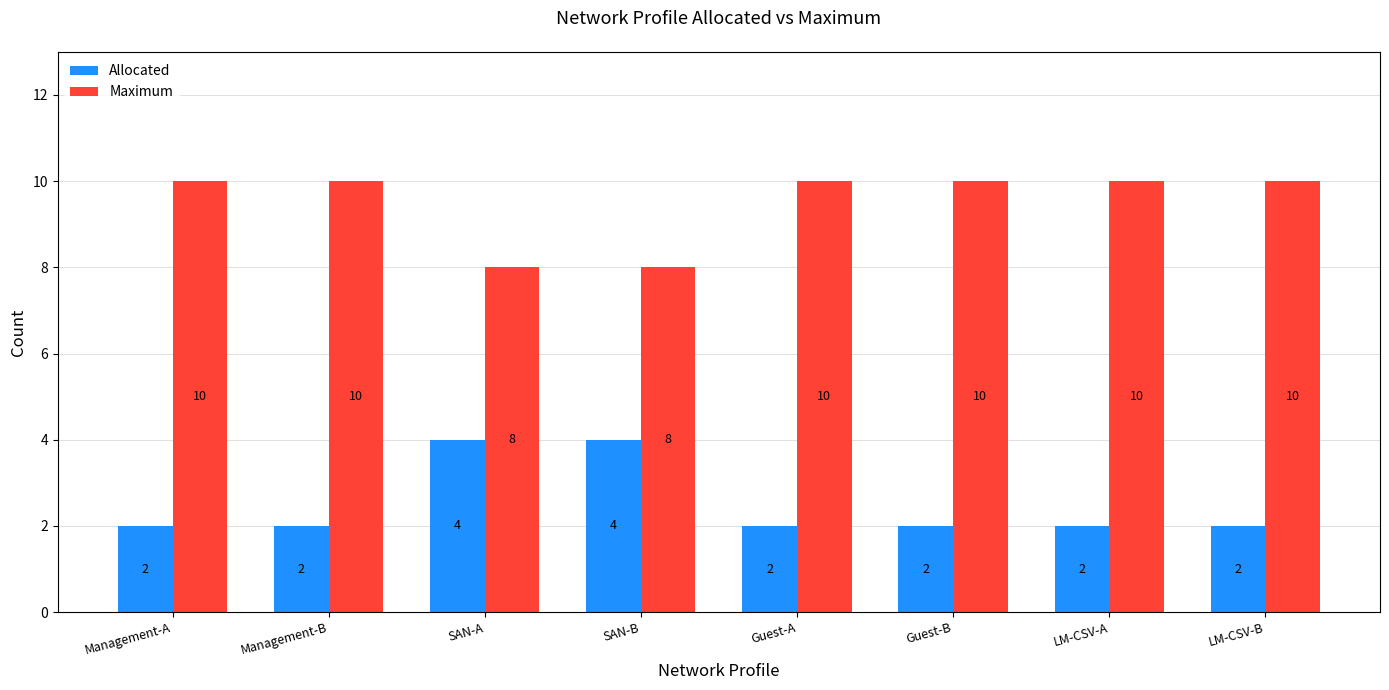

The value of Allocated at Guest-B is 2. True or false?

True